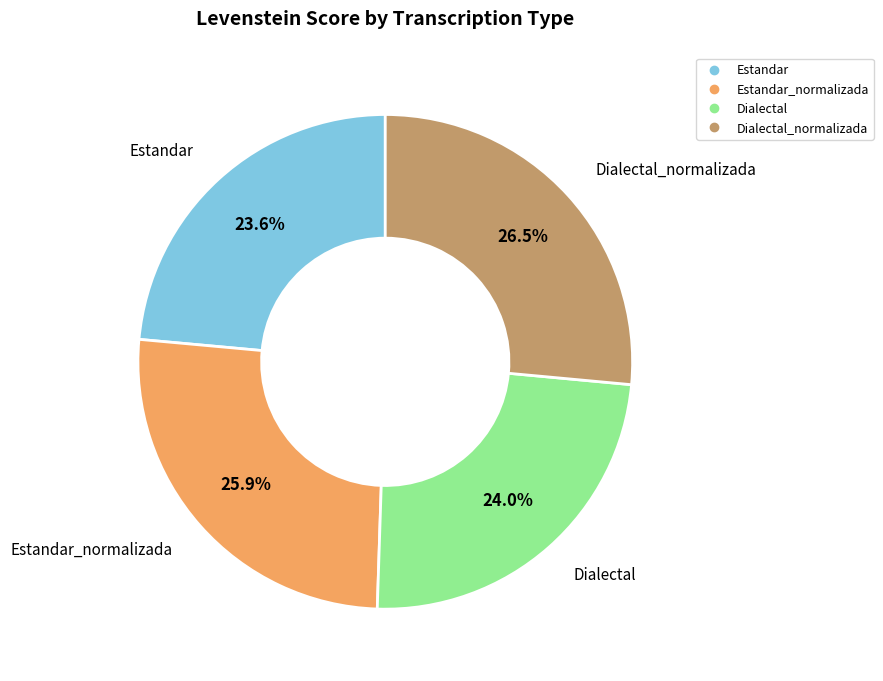

Is there any slice that represents more than half of the pie?

No